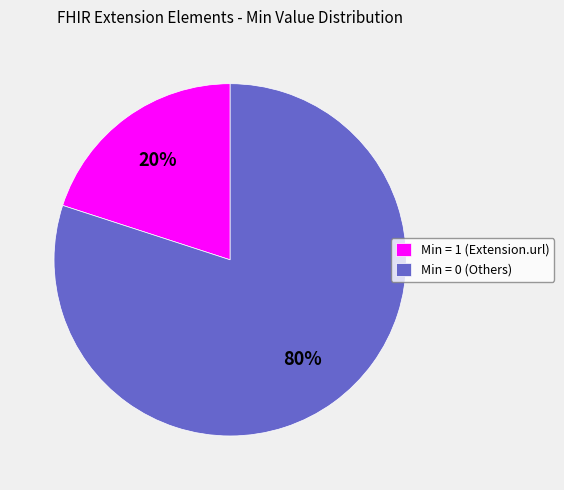

Count the number of slices in the pie.

2